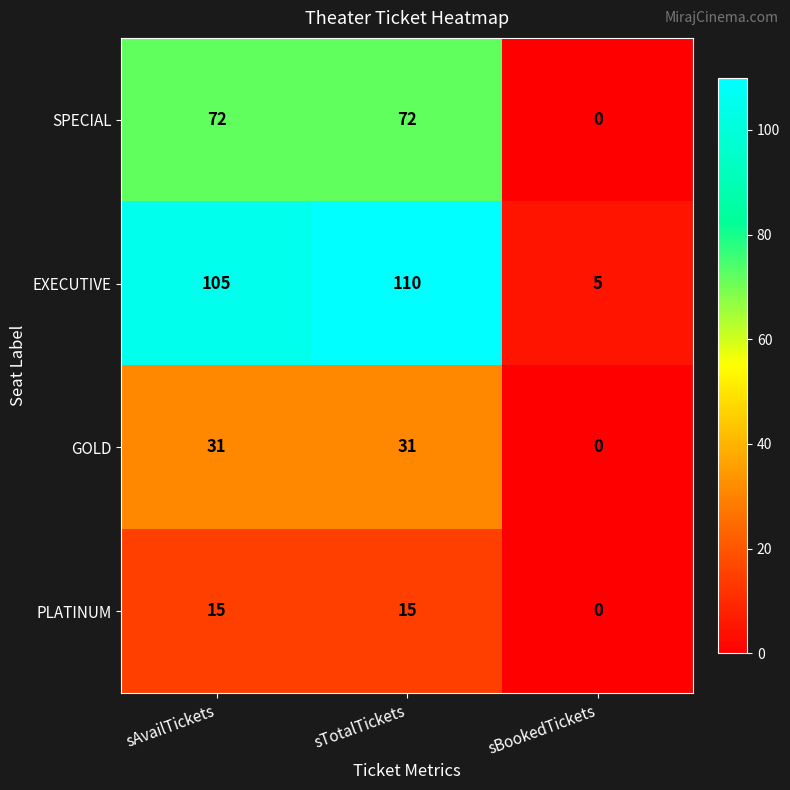

What is the total value across all series at sTotalTickets?

228